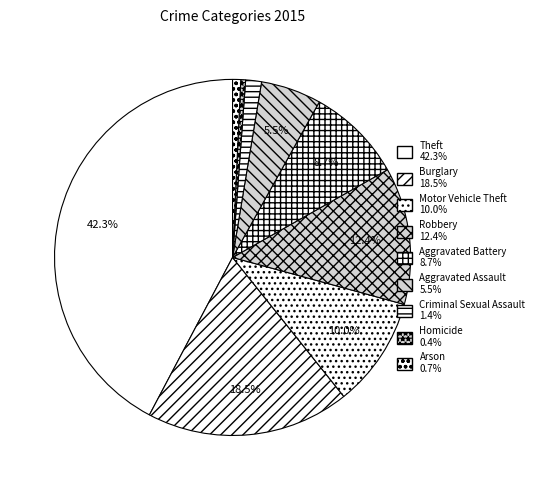

To the nearest percent, what is the difference between the Burglary and Theft slice percentages?

24%